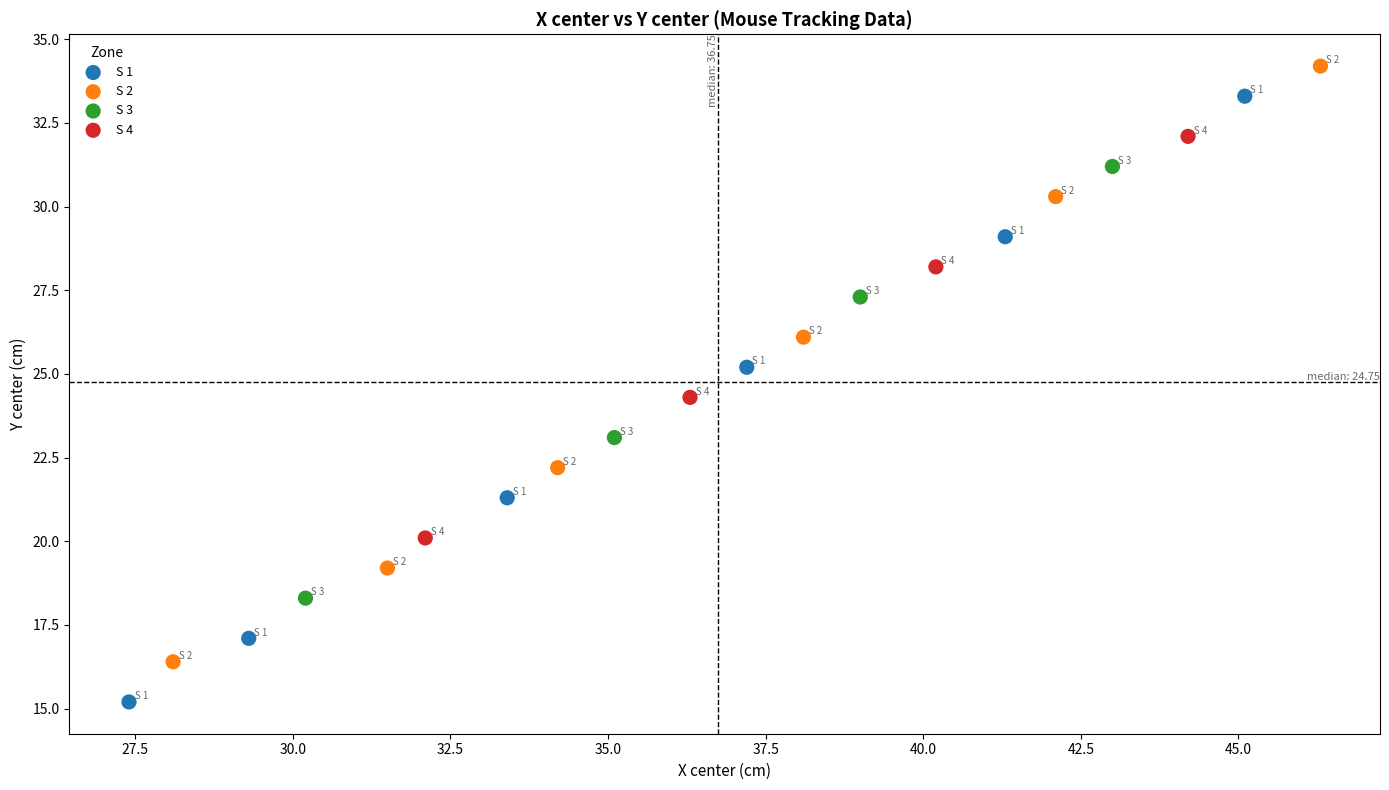

Which series reaches the minimum Y coordinate?

S 1